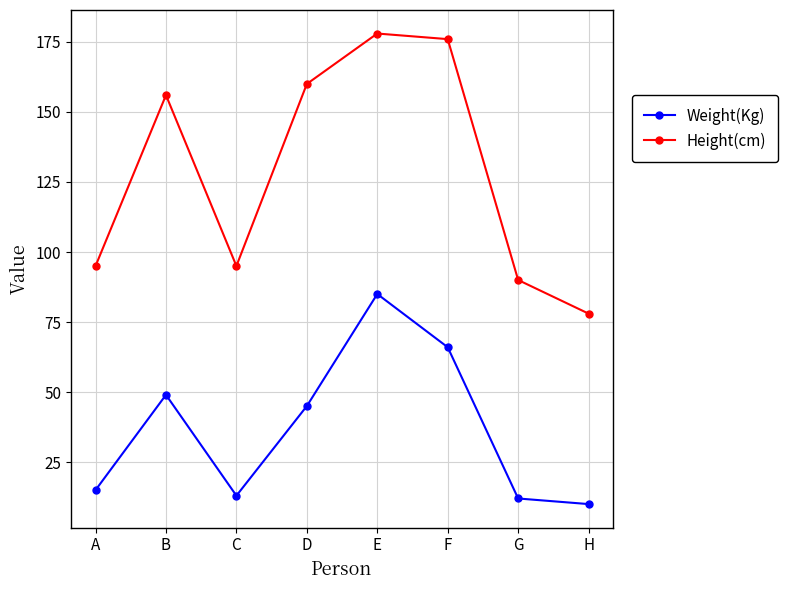

Reading left to right, transcribe all the data shown in this chart.

Weight(Kg): A=15	B=49	C=13	D=45	E=85	F=66	G=12	H=10
Height(cm): A=95	B=156	C=95	D=160	E=178	F=176	G=90	H=78